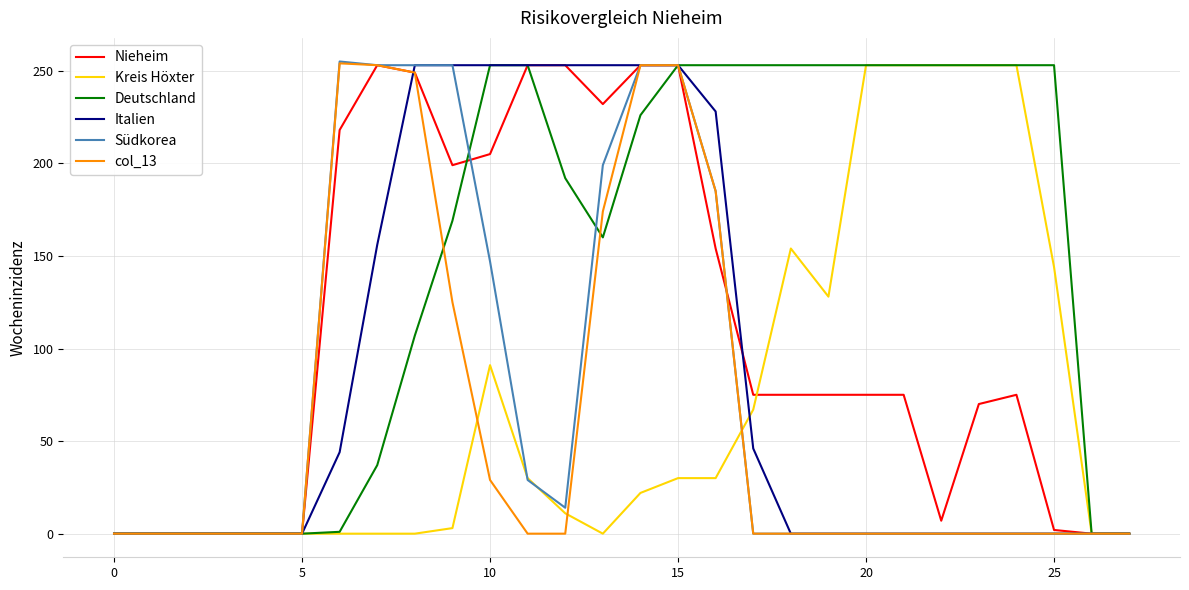

What is the greatest value displayed?

255